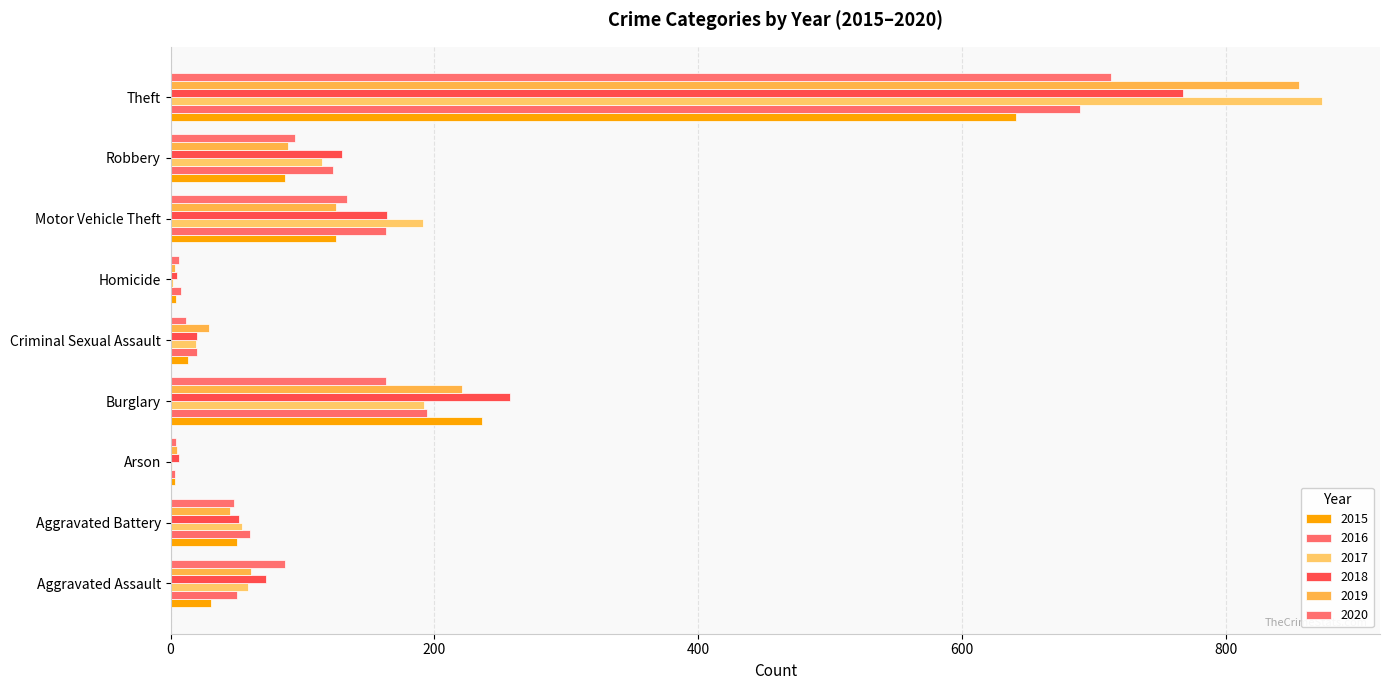

What is the label of the 9th bar from the right?

Aggravated Assault